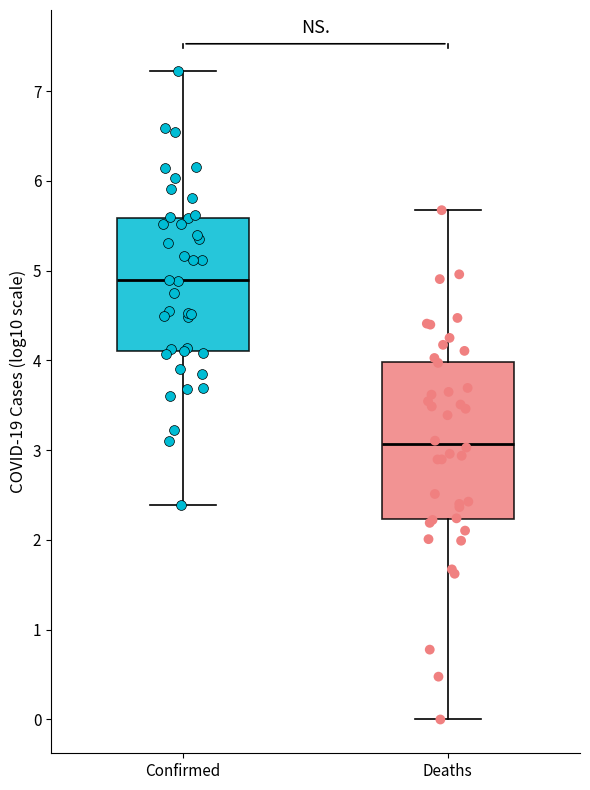

Reading left to right, transcribe this box plot: for each box, give where its median line is, the range the box spans, and where its two whiskers end, as read against the y-axis. The values are not printed on the chart, so give them approximately, as read against the axis.

Confirmed: median 4.9, box 4.1 to 5.6, whiskers 2.4 to 7.2
Deaths: median 3.1, box 2.2 to 4.0, whiskers 0.0 to 5.7